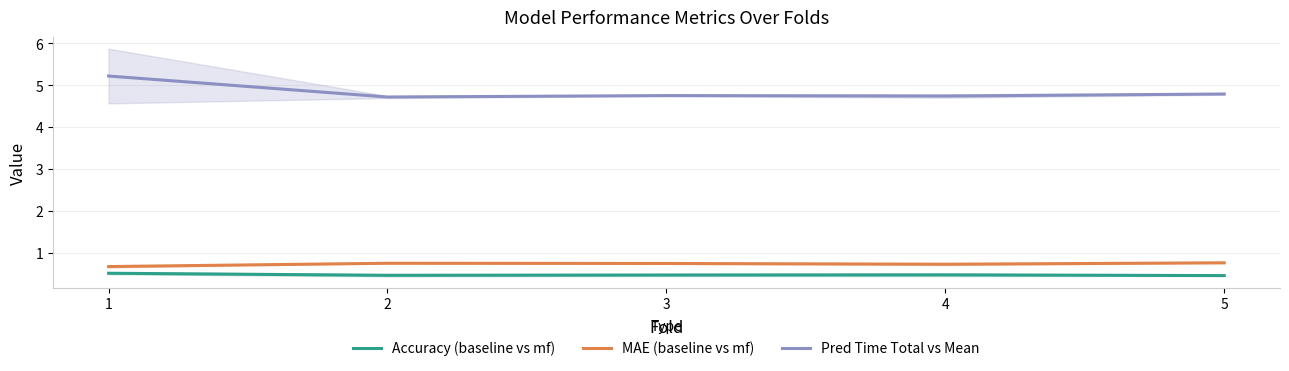

True or false: Accuracy (baseline vs mf) has a value of 0.1 at 5.

False